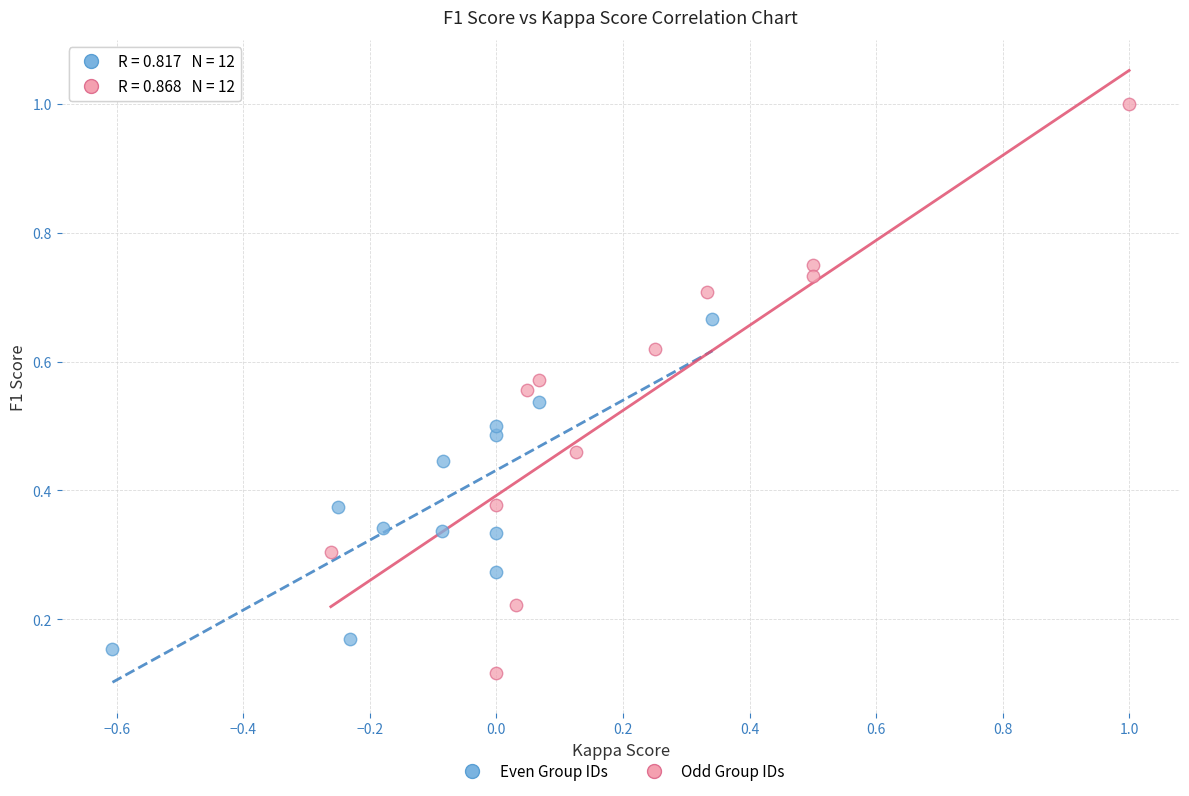

Which series has the widest spread of Y values?

Odd Group IDs